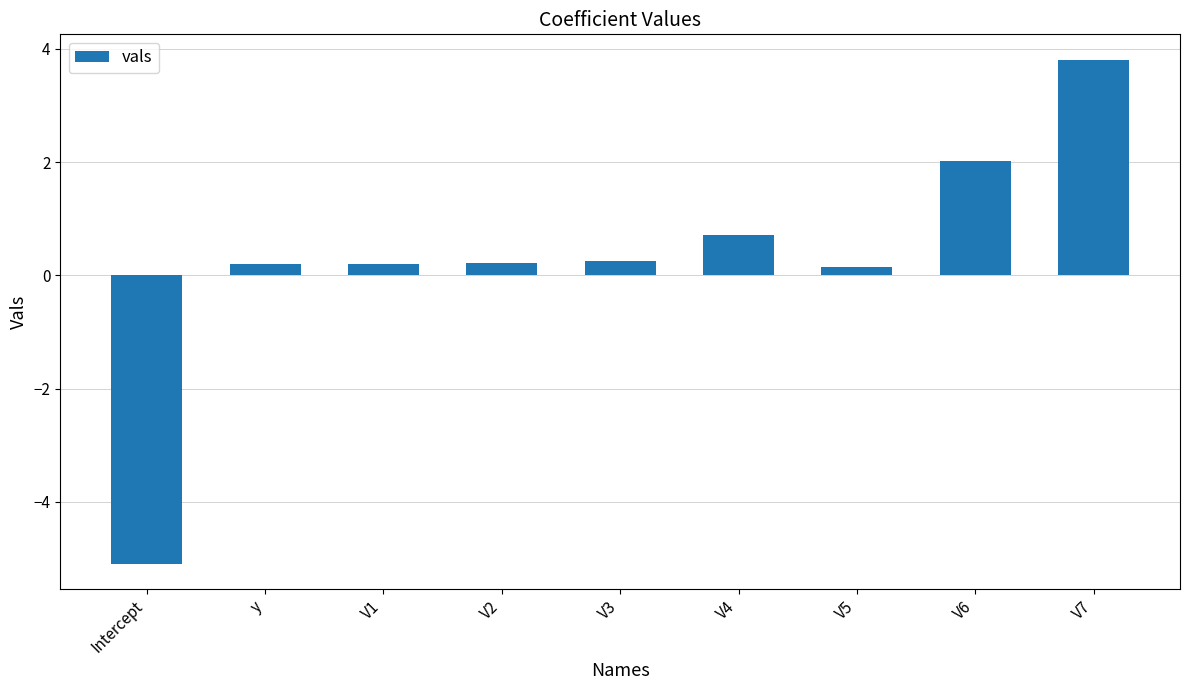

What is the change in value from Intercept to V3?

+5.3